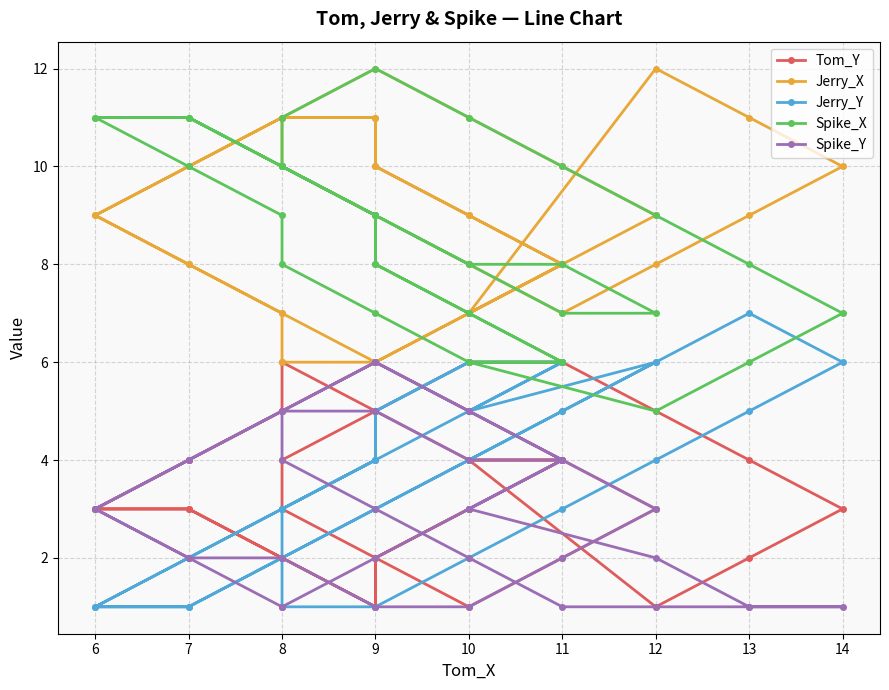

How many lines are shown in the chart?

5